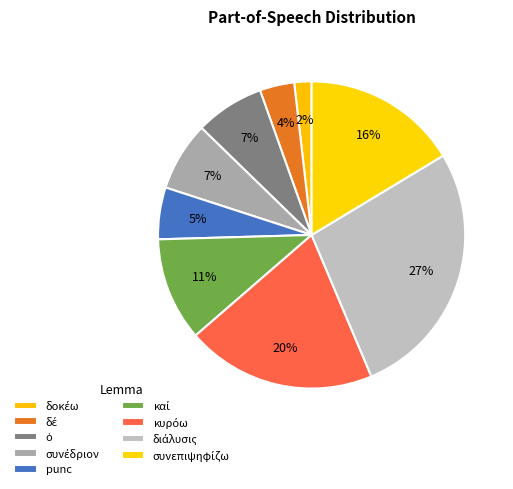

How many segments does this pie chart have?

9